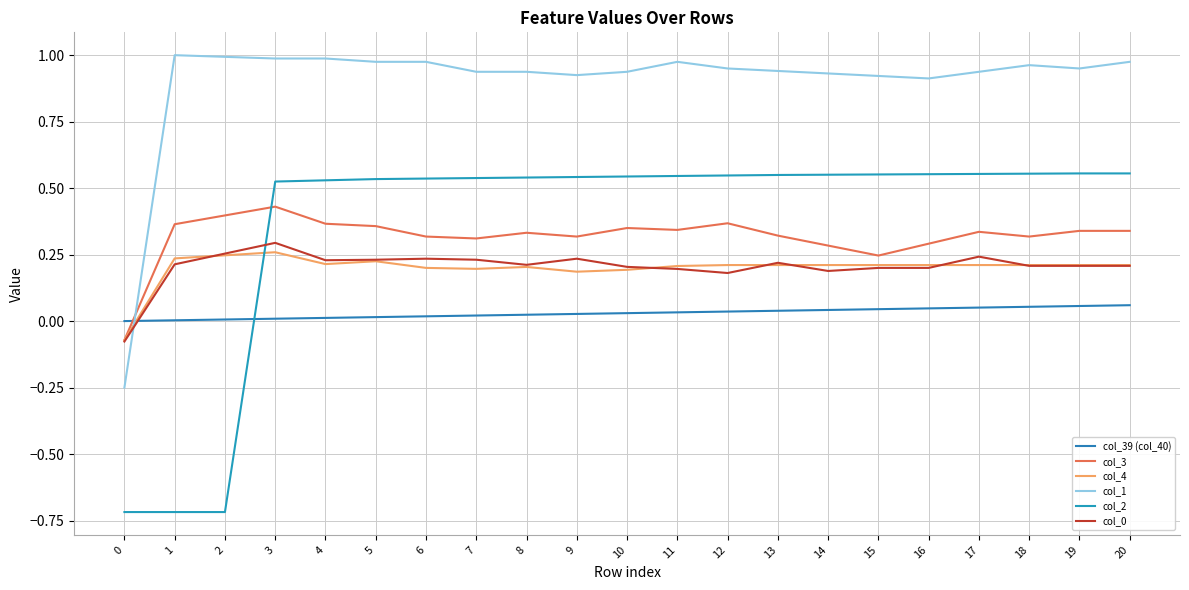

Which series has the widest spread of values?

col_2